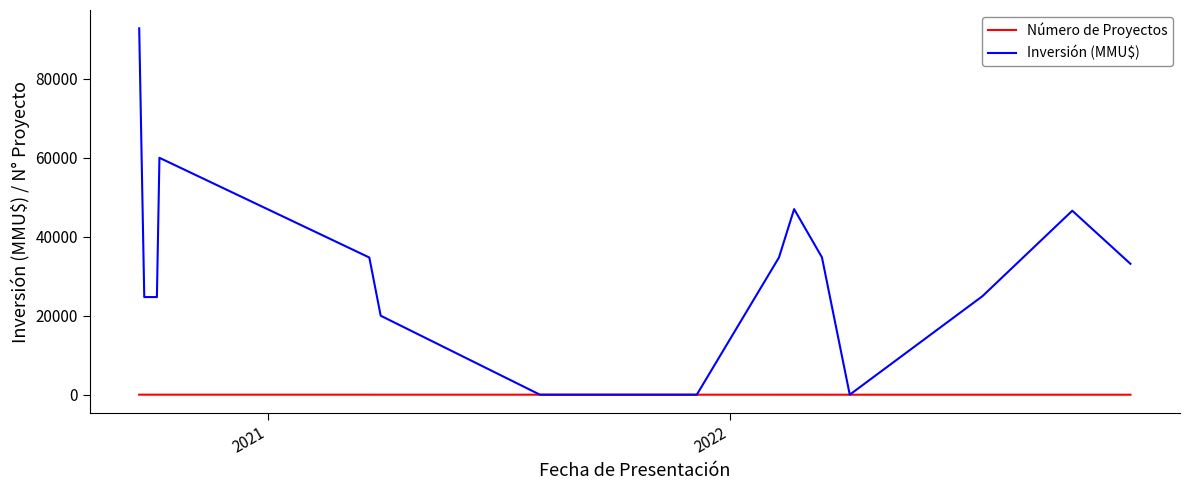

After their last crossing, which series has the higher values: Número de Proyectos or Inversión (MMU$)?

Inversión (MMU$)